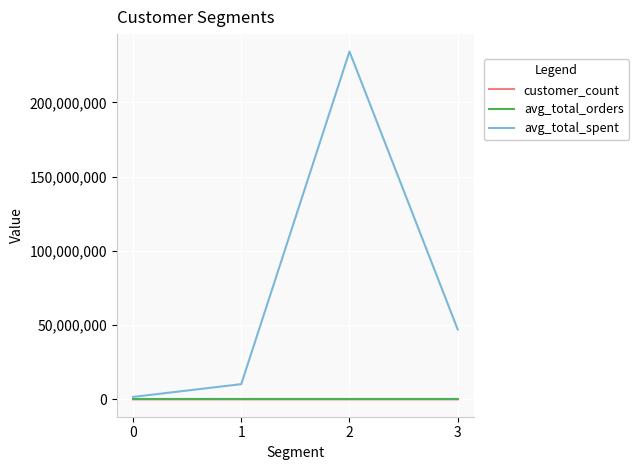

Count the number of categories in the chart.

4